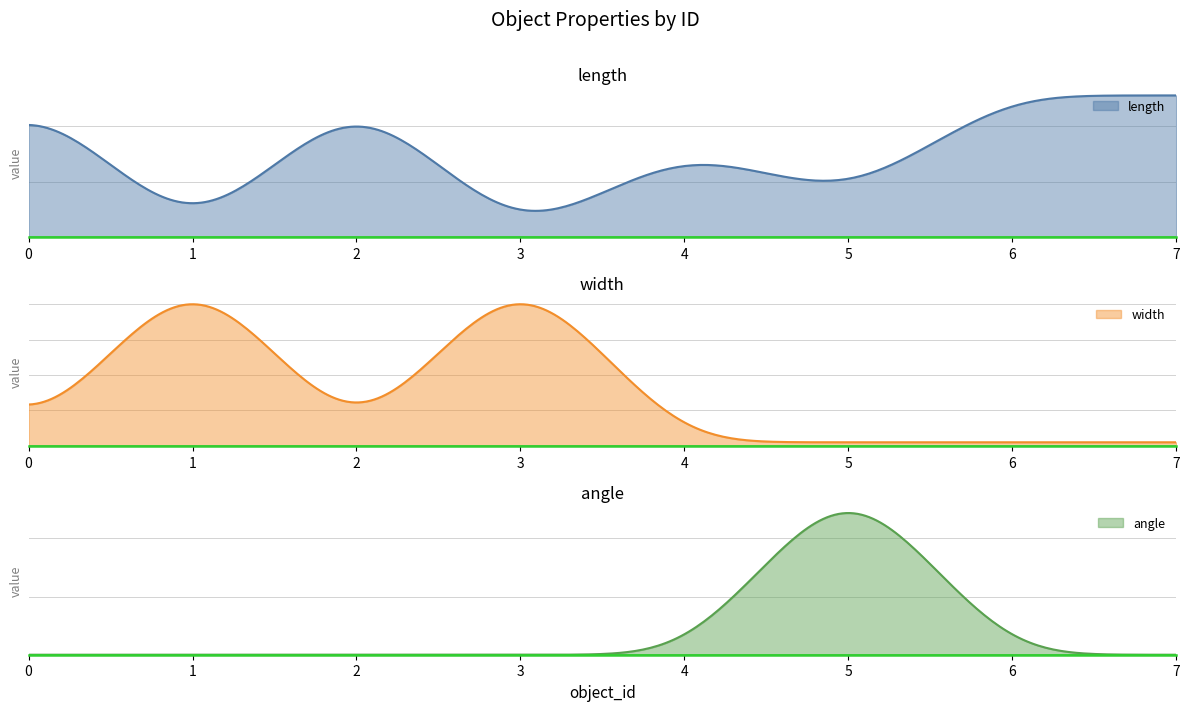

Rank the series by their maximum value, from lowest to highest.

angle, length, width